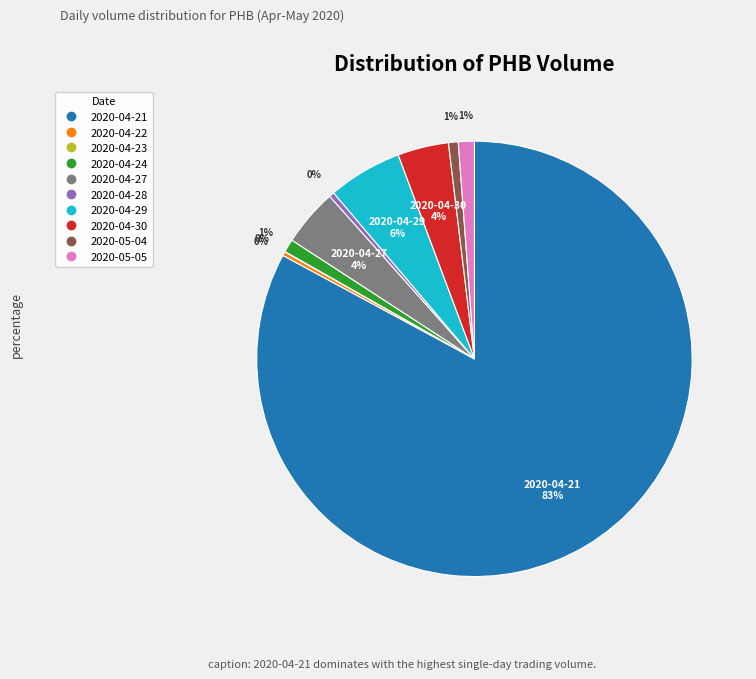

Do 2020-04-21 and 2020-05-05 together represent more than half of the pie?

Yes